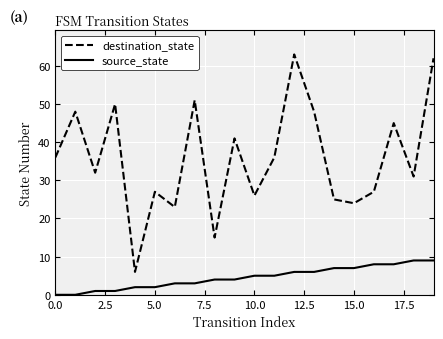

Count the source_state values in the range 2 to 7.

12